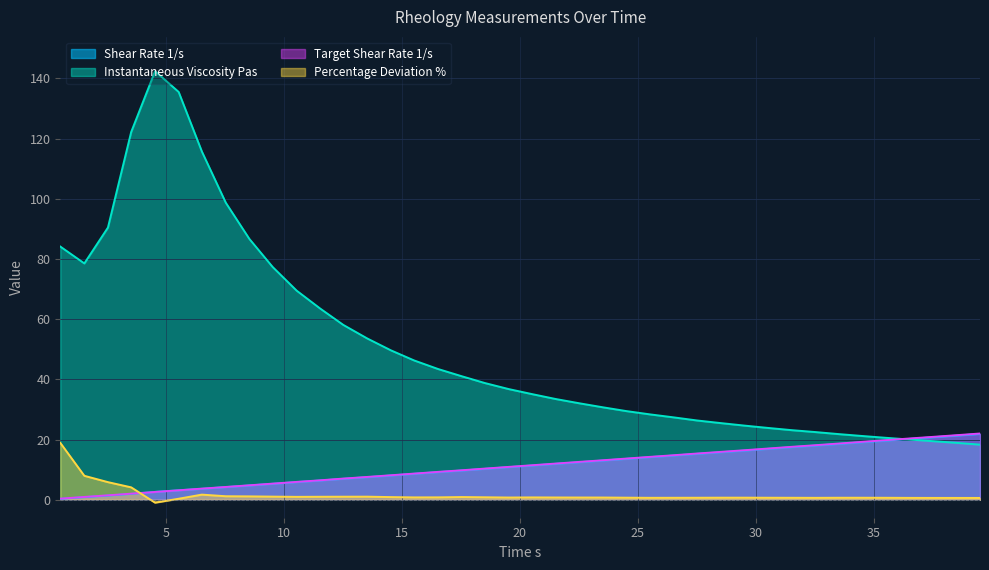

True or false: Instantaneous Viscosity Pas and Percentage Deviation % intersect in this chart.

False